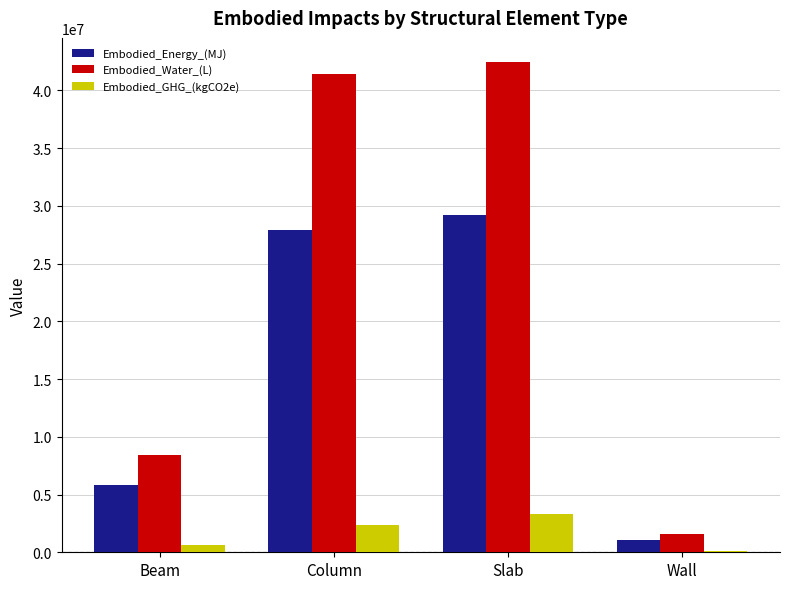

Is it true that Embodied_Energy_(MJ) equals 5797524.4 at Beam?

True